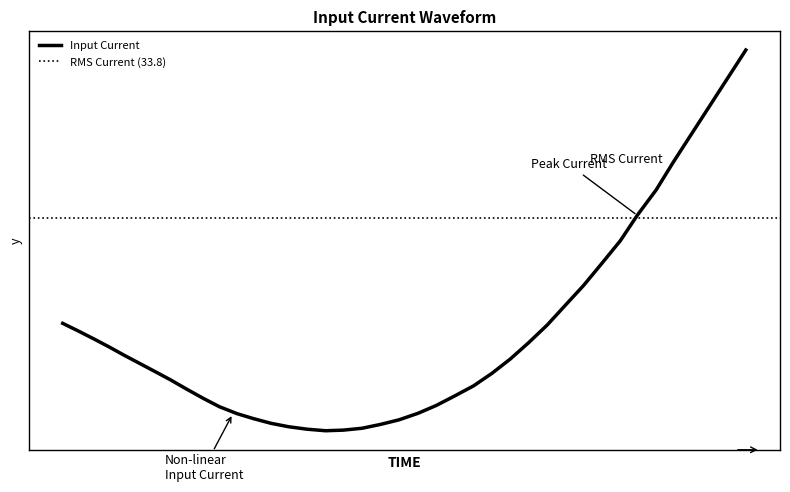

How many positive values are there?

11